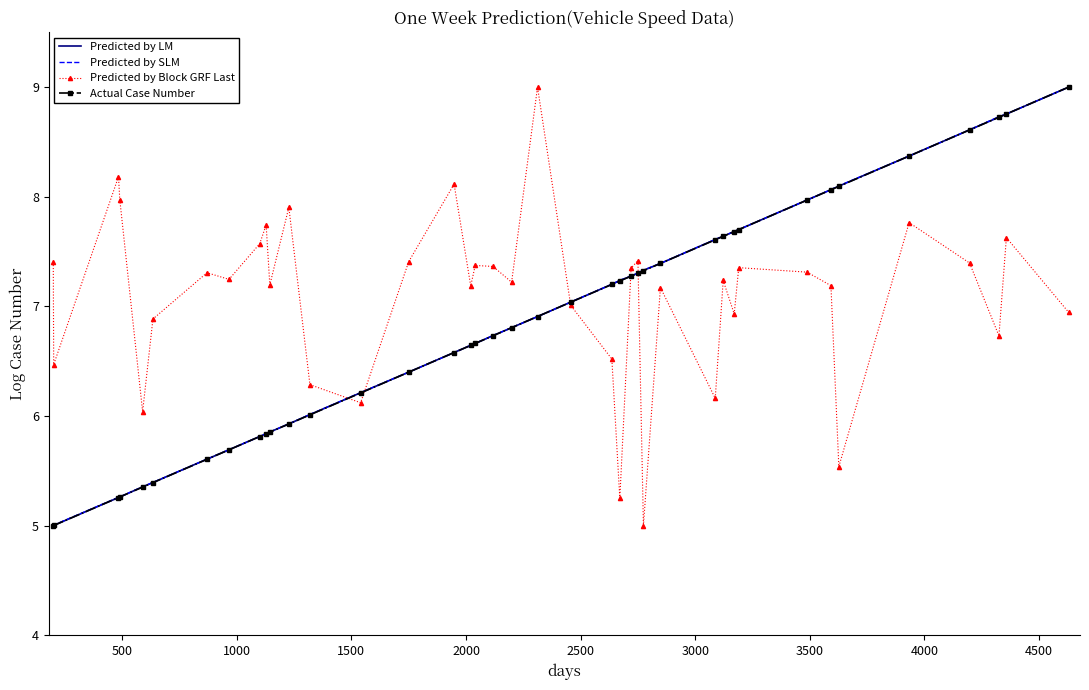

What is the greatest value displayed?

9.0